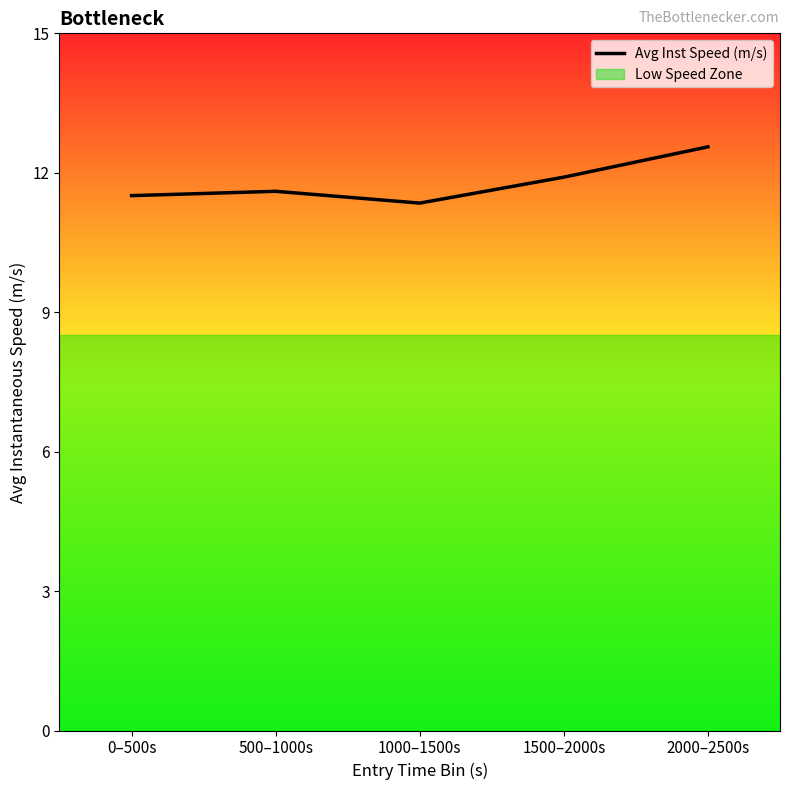

What is the greatest value displayed?

12.6